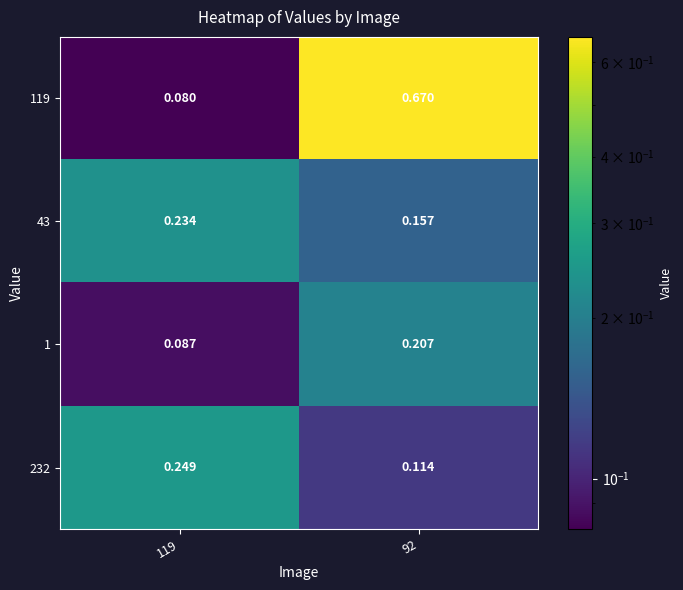

Is the value of 119 at 92 greater than the value of 1 at 119?

Yes